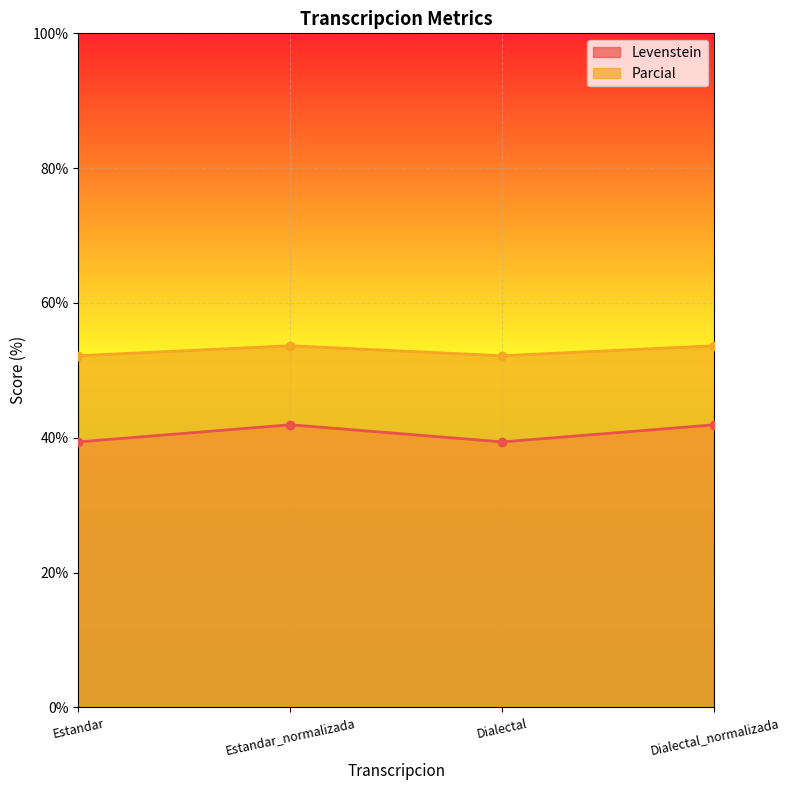

In Parcial, how many points are higher than both neighbors (excluding endpoints)?

1